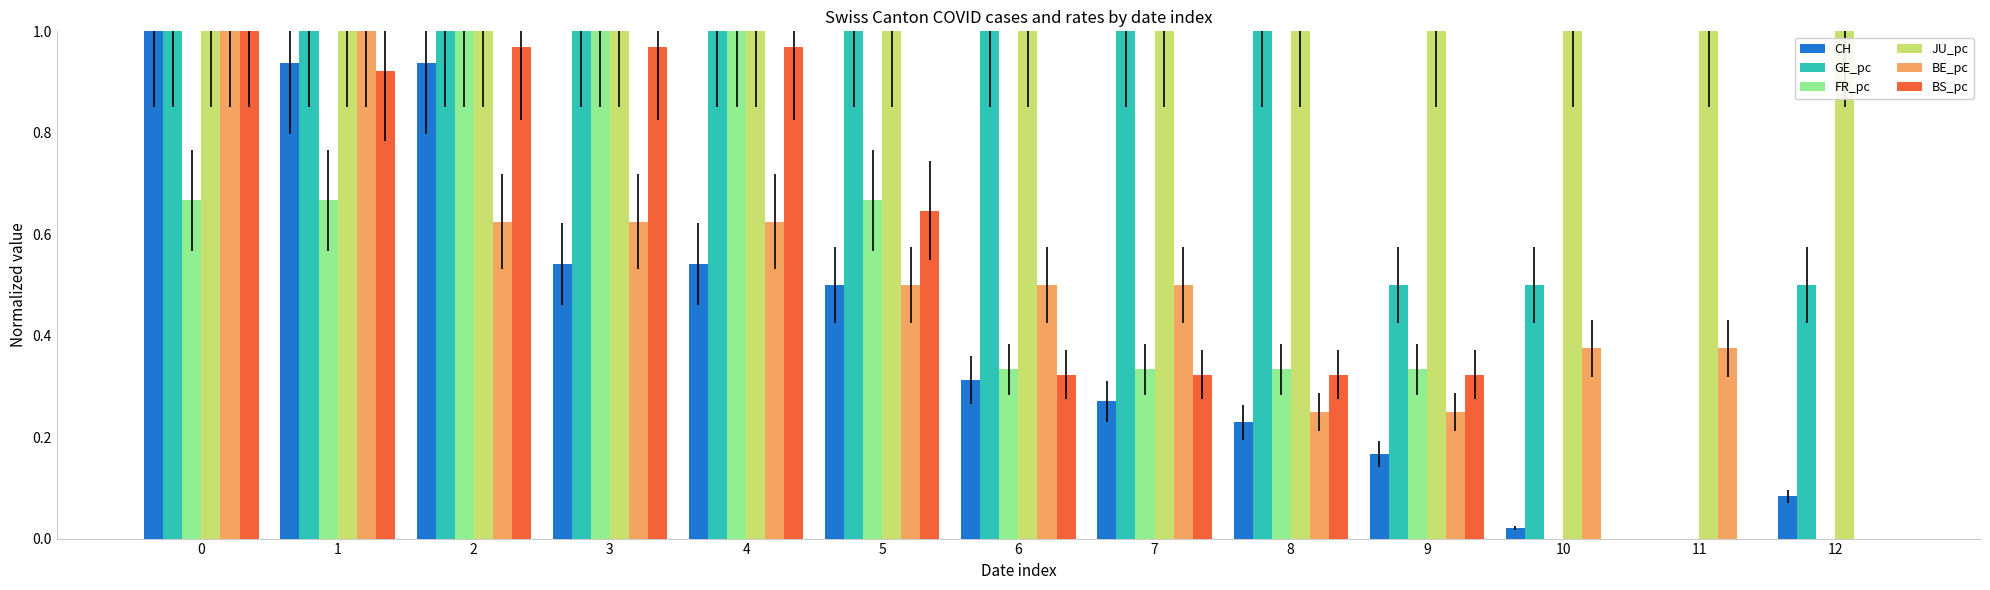

The BE_pc series shows 0.2 at 4. True or false?

False